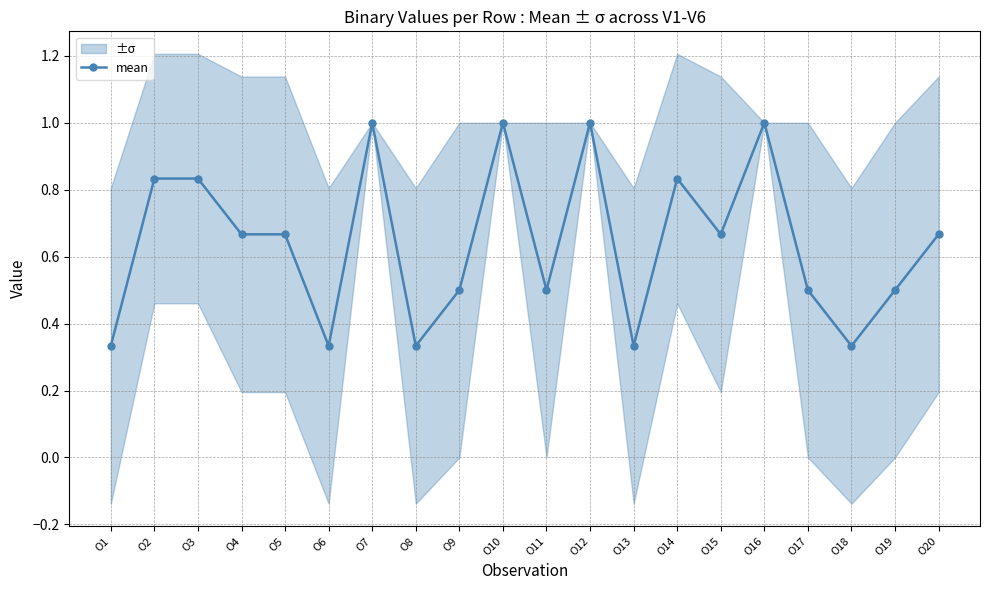

Reading left to right, transcribe all the data shown in this chart.

O1=0.3	O2=0.8	O3=0.8	O4=0.7	O5=0.7	O6=0.3	O7=1.0	O8=0.3	O9=0.5	O10=1.0	O11=0.5	O12=1.0	O13=0.3	O14=0.8	O15=0.7	O16=1.0	O17=0.5	O18=0.3	O19=0.5	O20=0.7